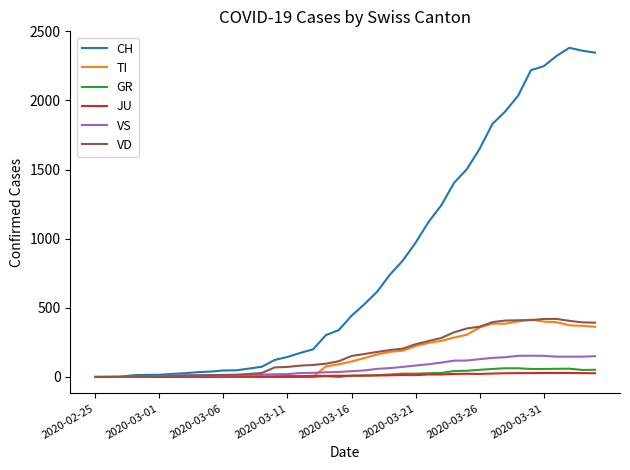

What is the highest value of the TI series?

415